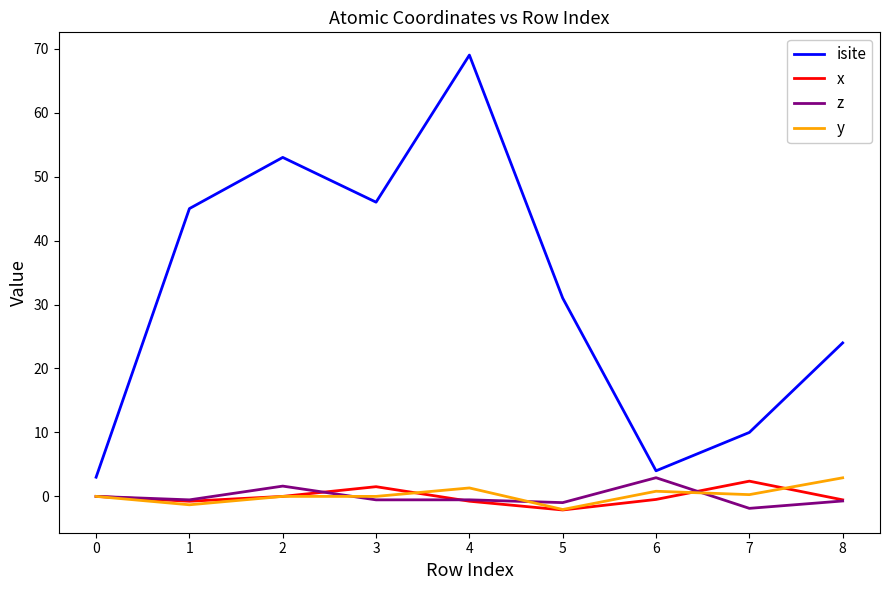

True or false: isite and x intersect in this chart.

False